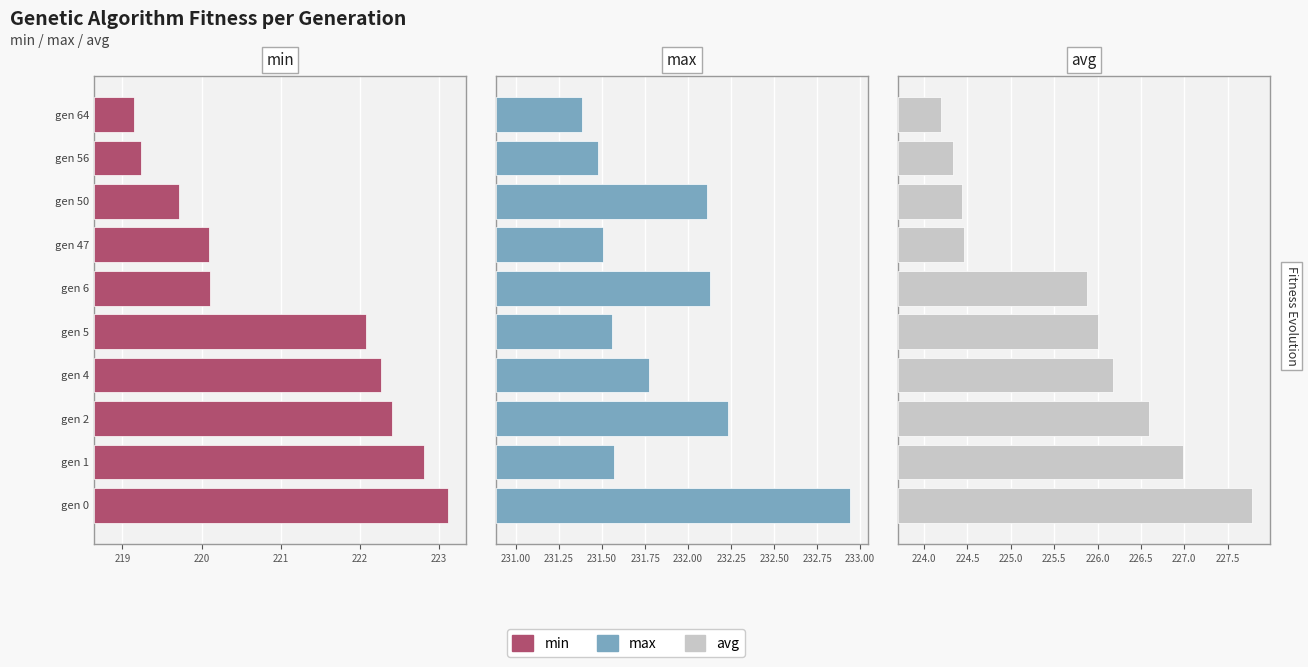

The value of max at gen 0 is 2.9. True or false?

False